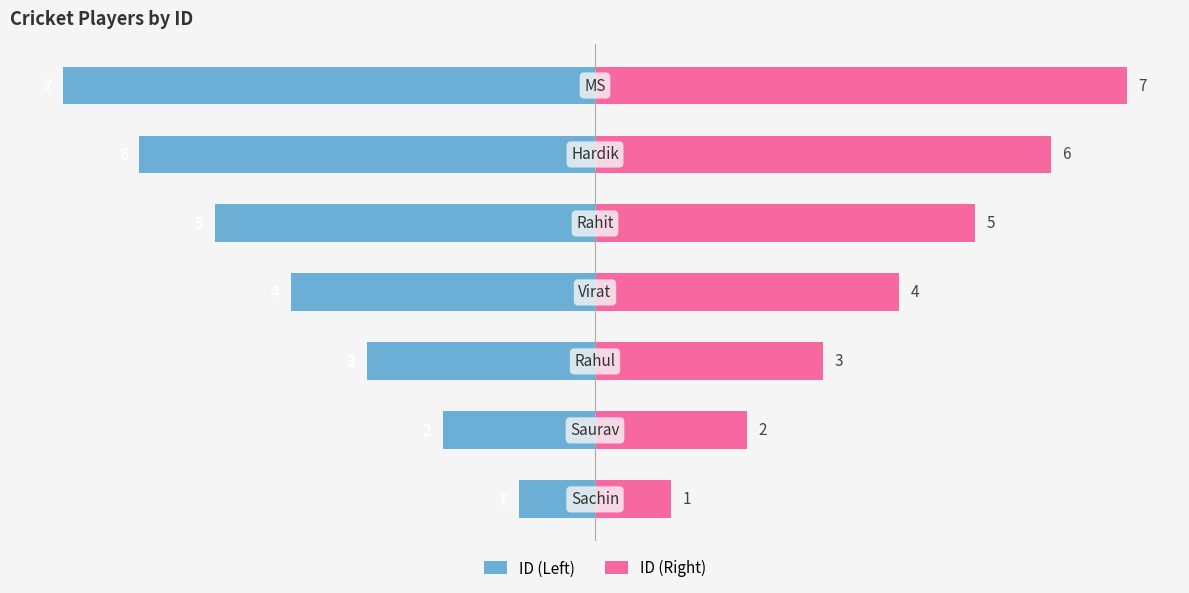

How many ID (Left) values are between -6 and -2?

5